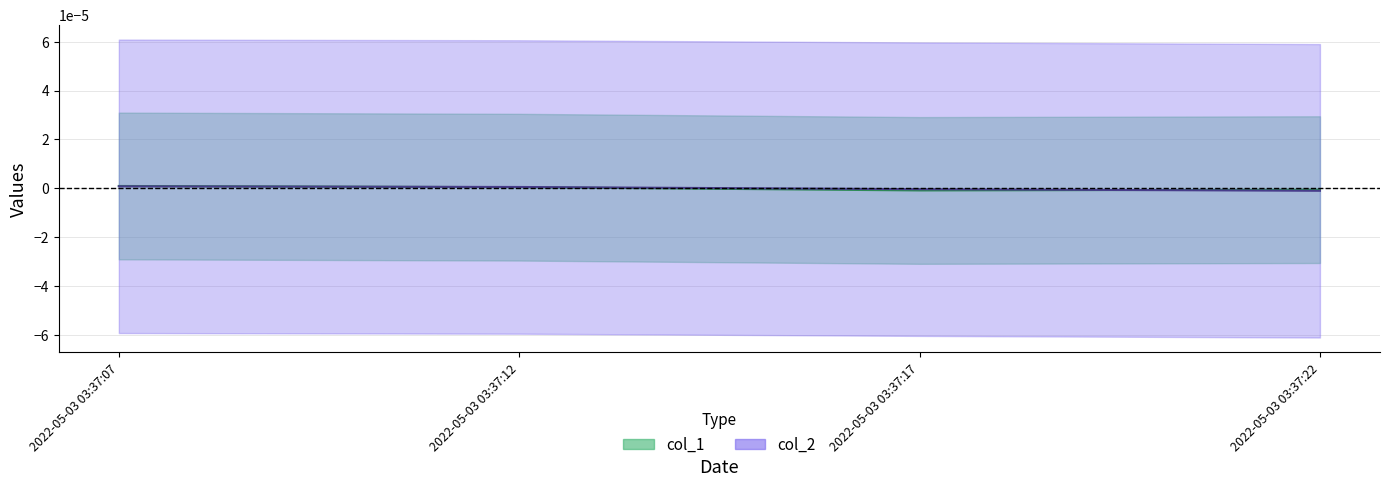

At 2022-05-03 03:37:22, list the series in order from largest to smallest.

col_1, col_2